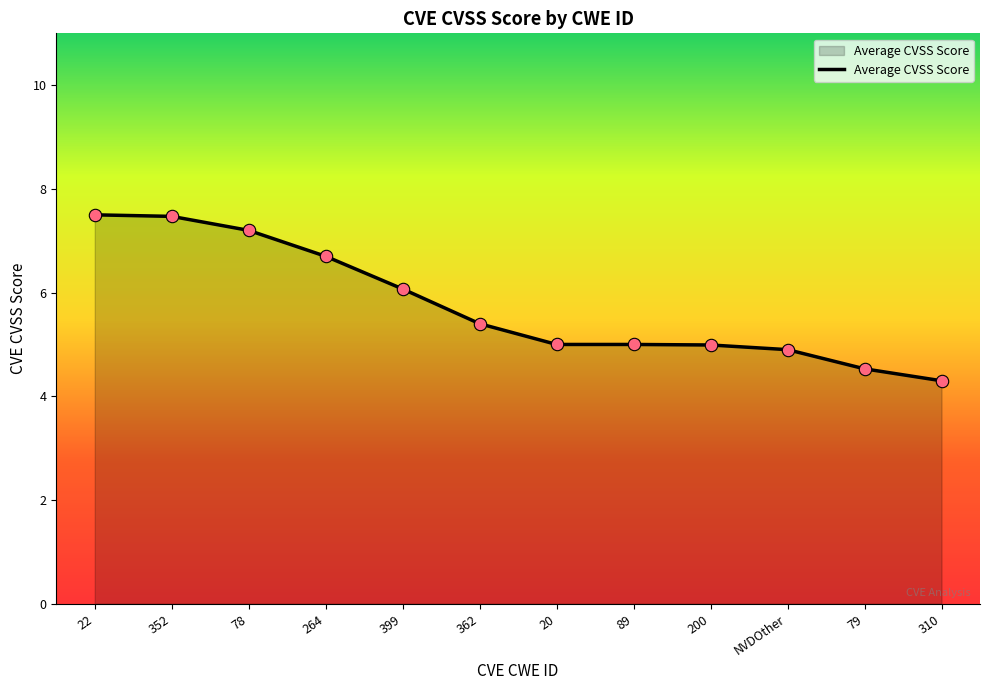

Which has a higher value, 399 or 78?

78